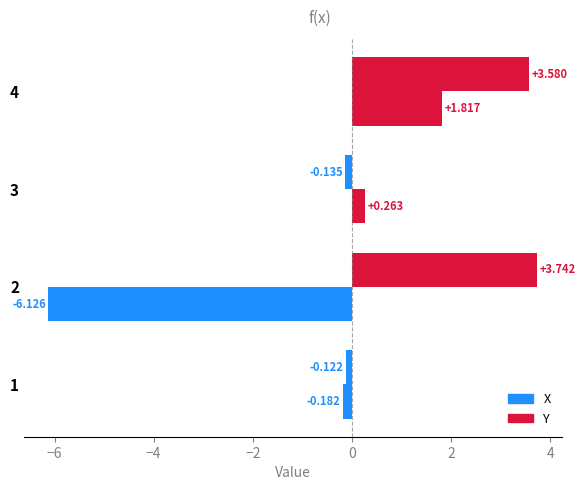

What is the value of the X bar at the 4th from the left?

3.6